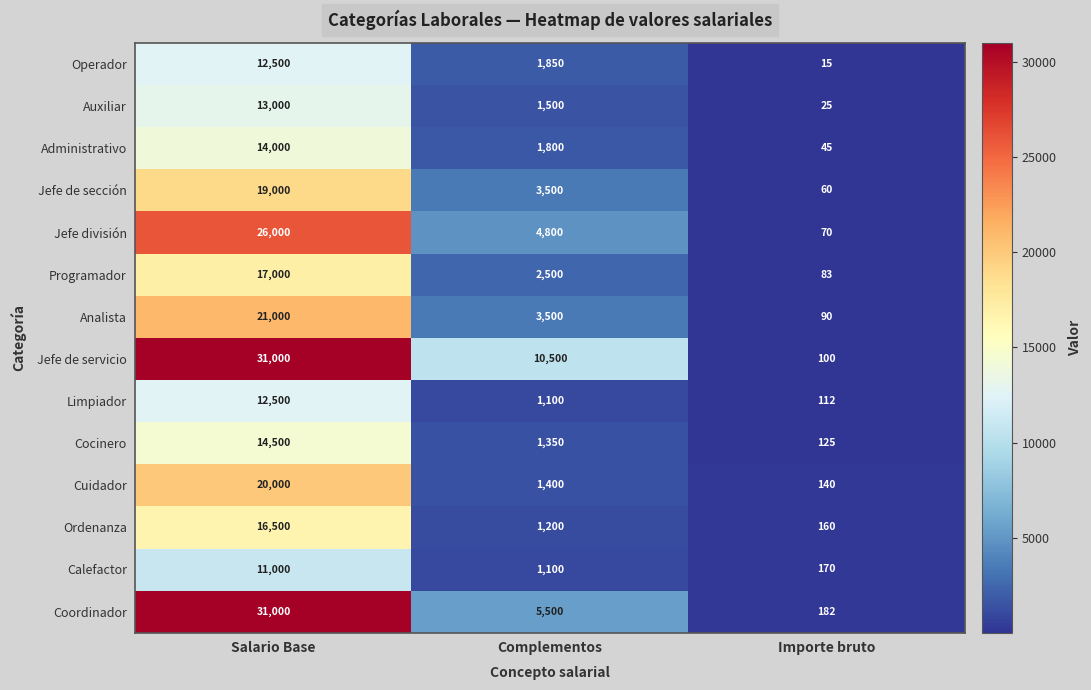

At which category is the sum across all series the highest?

Salario Base